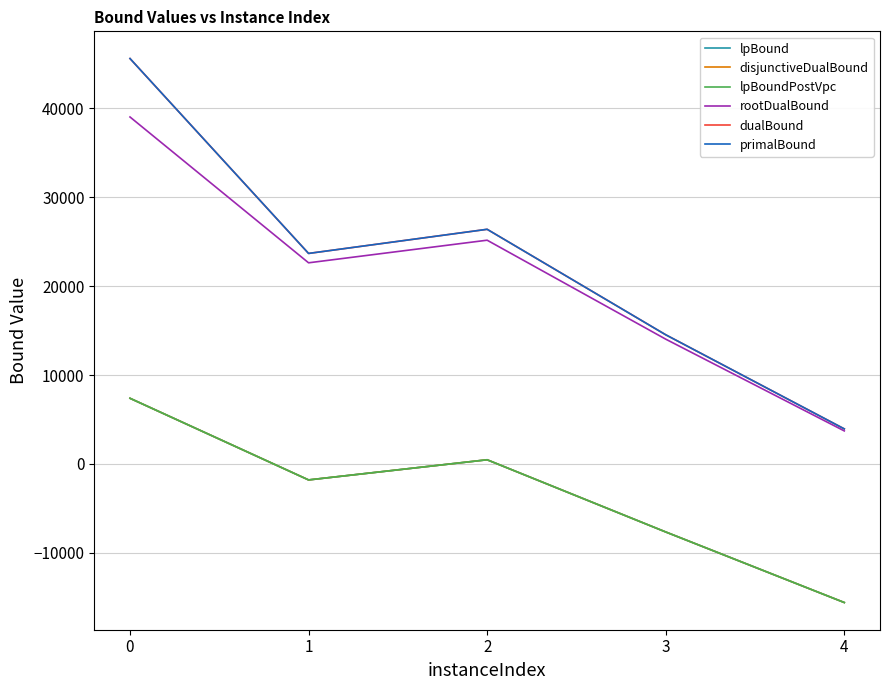

Is this an area chart (filled region under the line)?

No